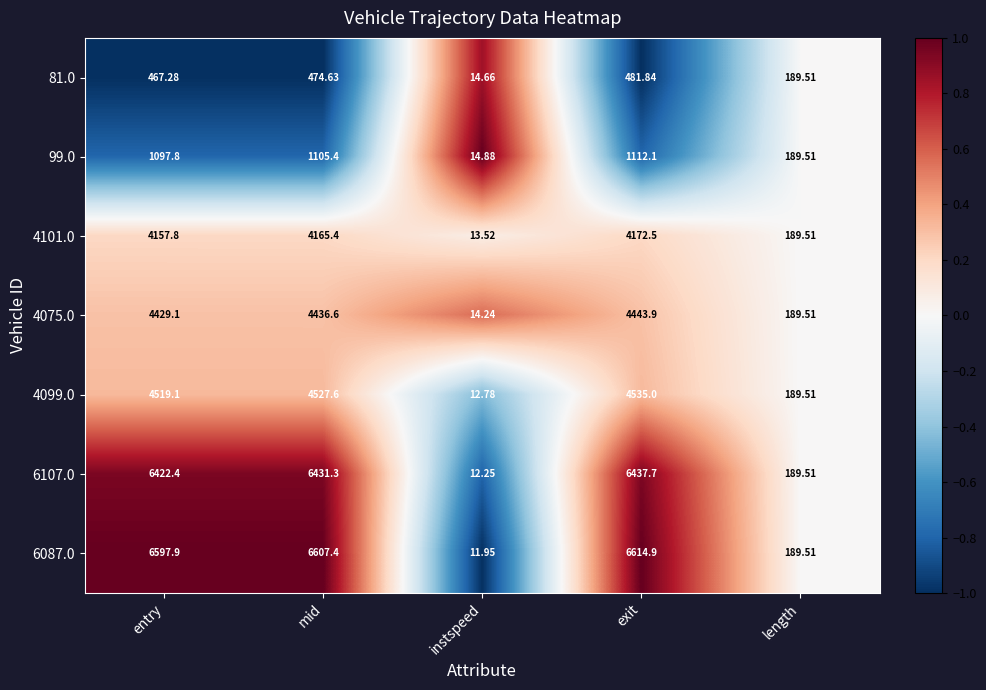

Which series has the widest spread of values?

6087.0